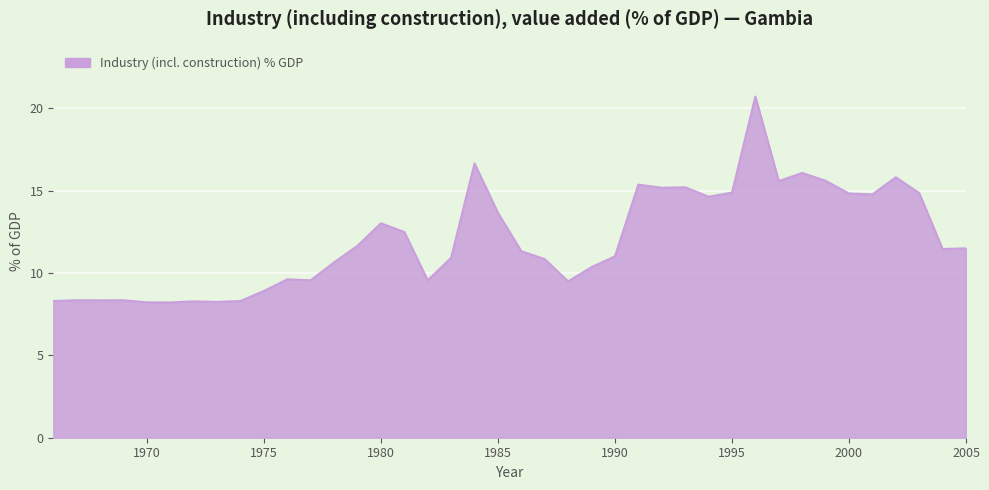

What is the smallest value displayed?

8.2